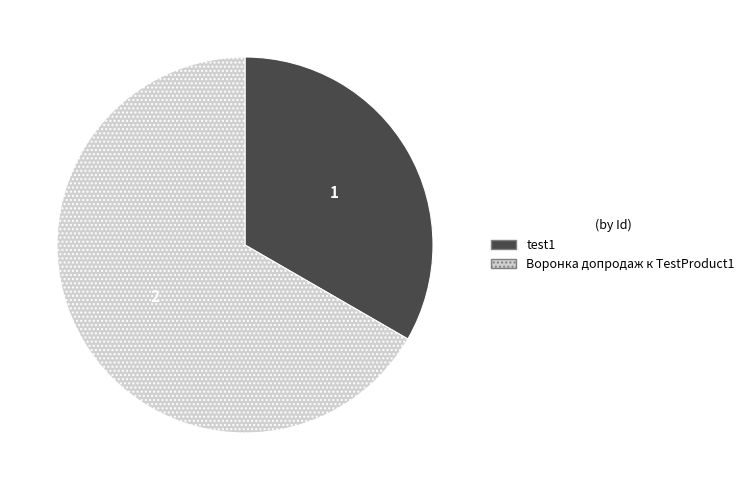

Rank the categories by value from lowest to highest.

test1, Воронка допродаж к TestProduct1